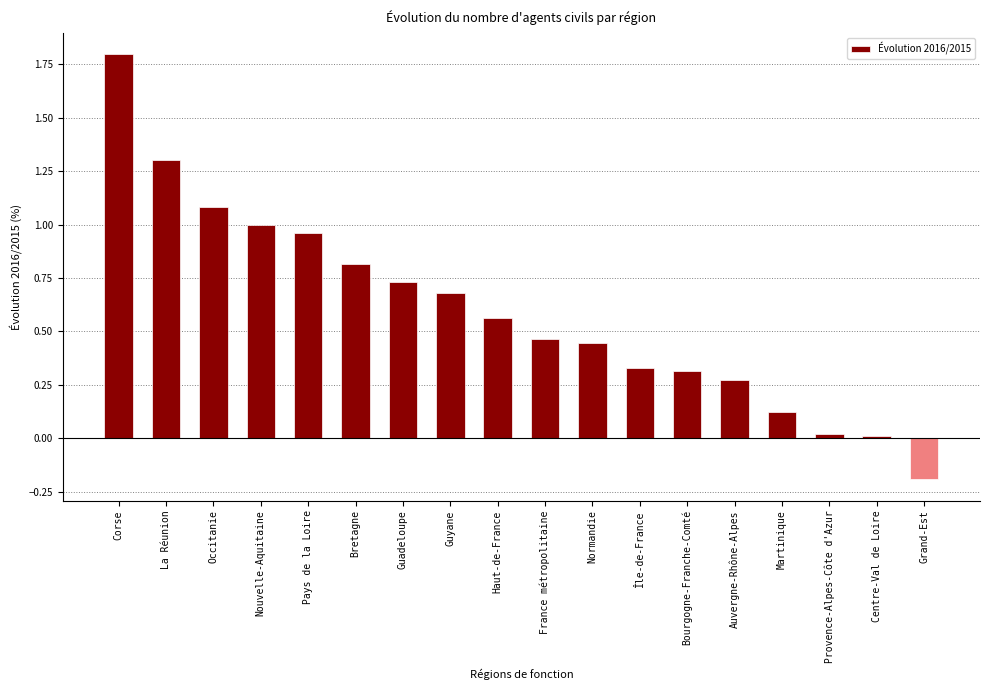

What is the label of the 1st bar from the left?

Corse